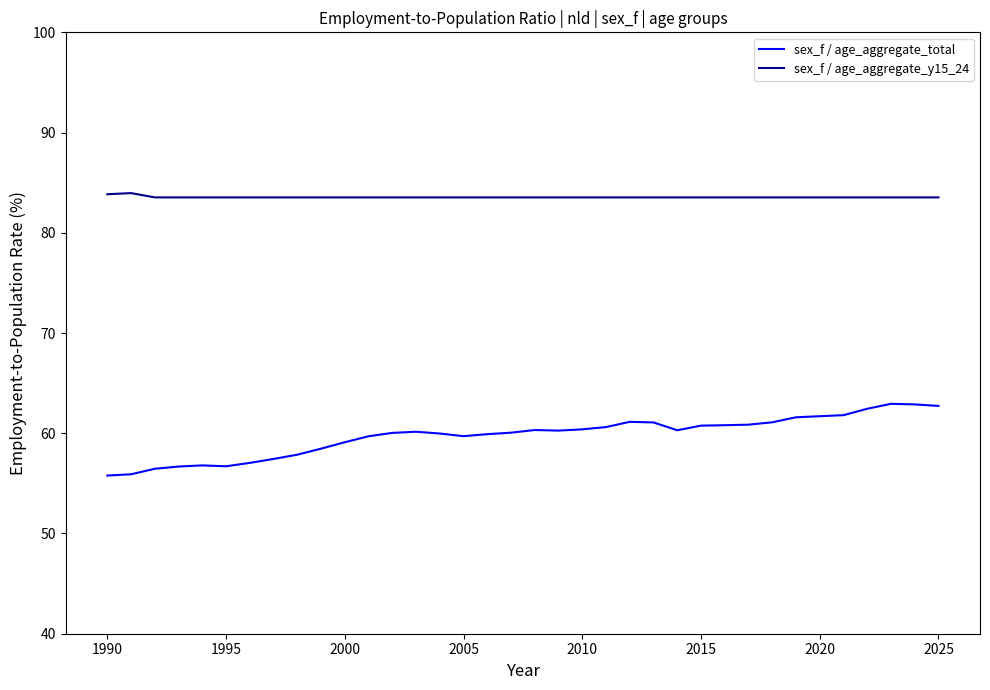

True or false: sex_f / age_aggregate_total and sex_f / age_aggregate_y15_24 intersect in this chart.

False